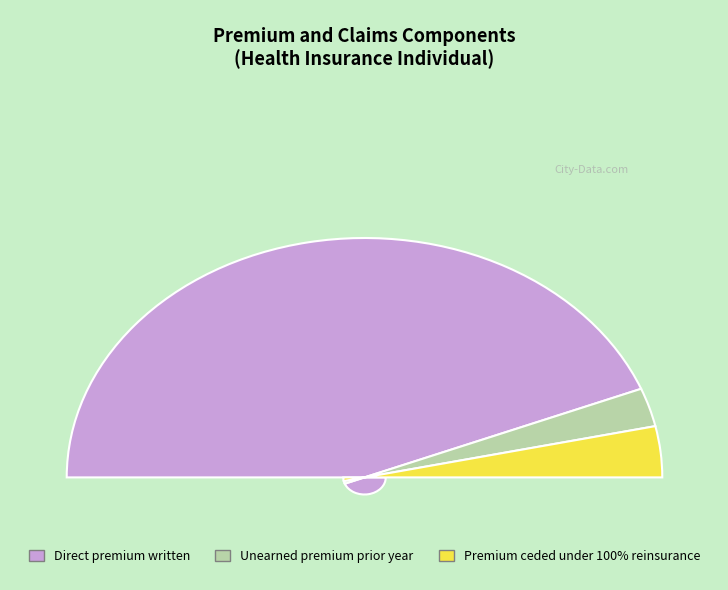

Which slice is the largest?

Direct premium written